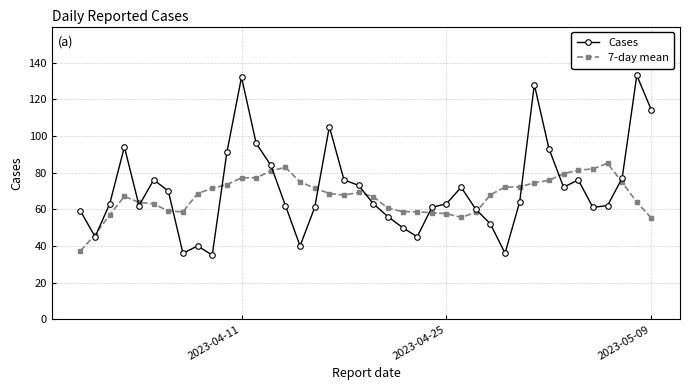

Which series has the widest spread of values?

Cases